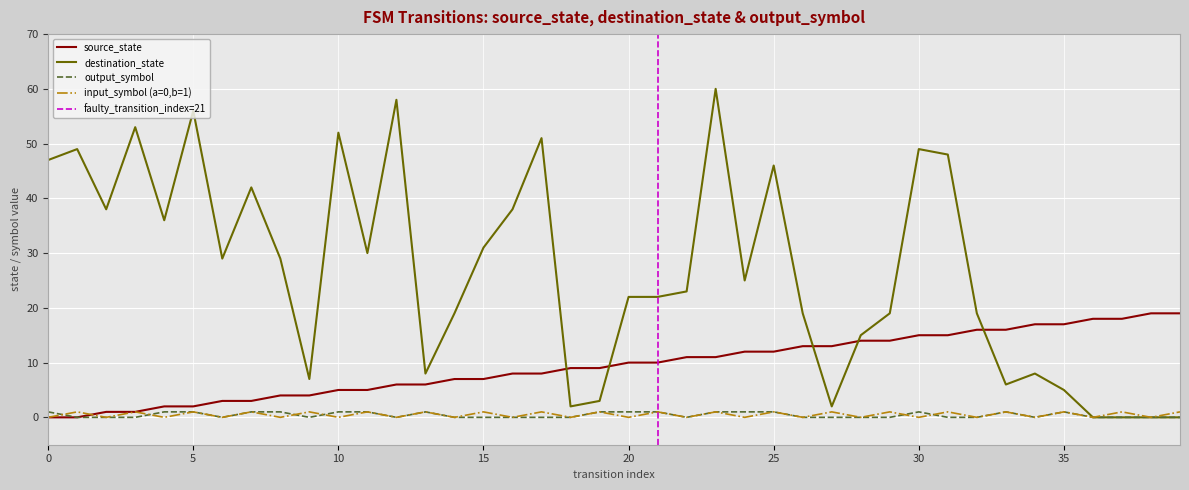

True or false: input_symbol_encoded has a value of 0 at 3.

True